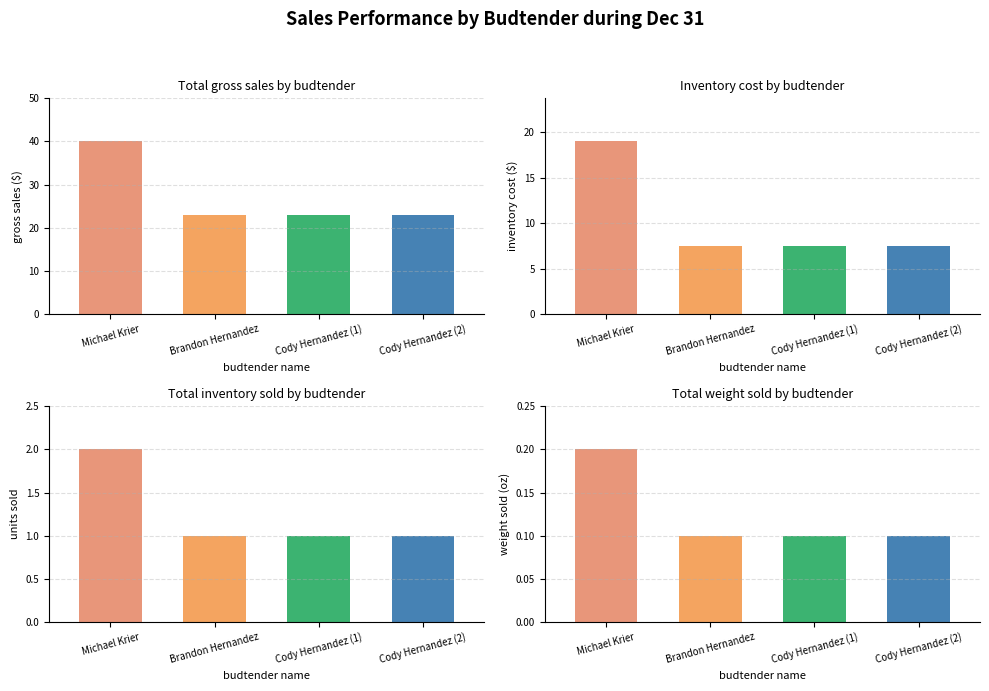

Reading left to right, list all the values displayed in this chart.

gross sales: 40.0	23.0	23.0	23.0
inventory cost: 19.0	7.5	7.5	7.5
total inventory sold: 2.0	1.0	1.0	1.0
total weight sold: 0.2	0.1	0.1	0.1